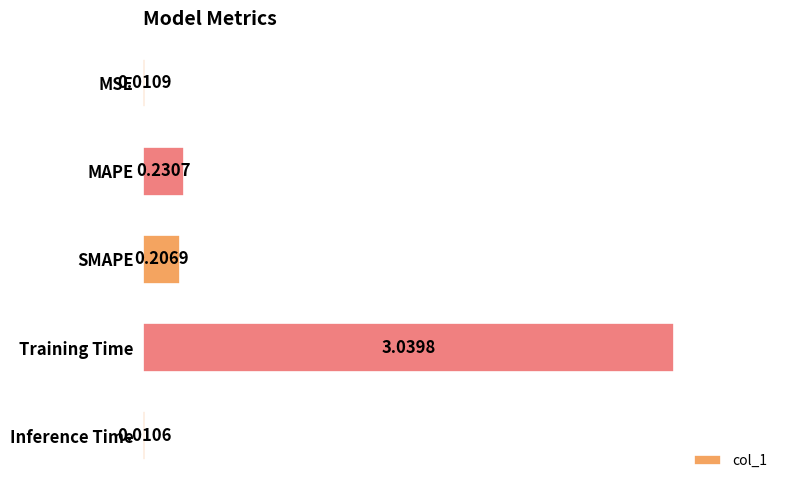

Are the bars grouped side by side (vs. stacked)?

No